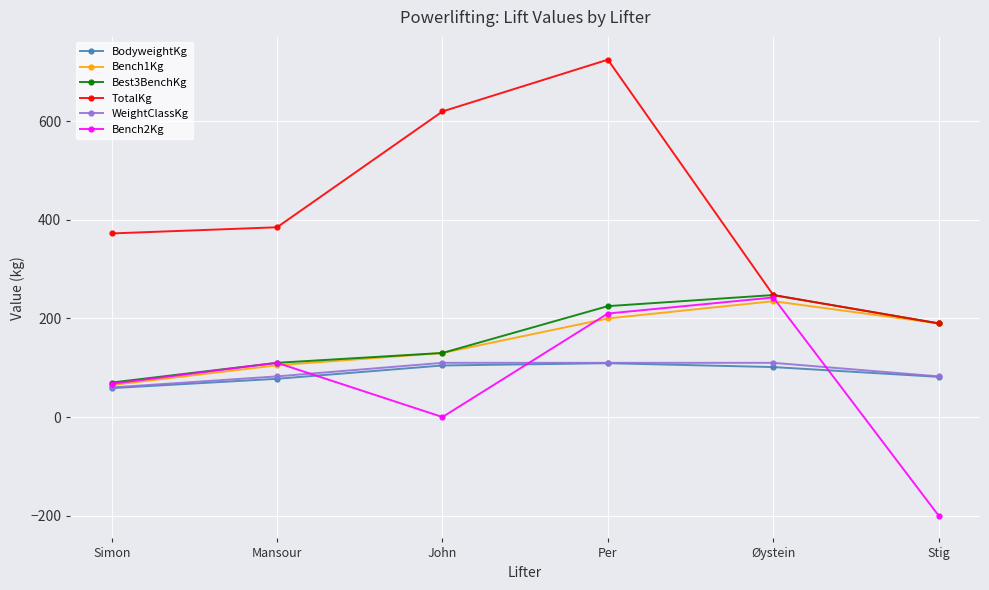

What is the label of the 3rd point from the right?

Per